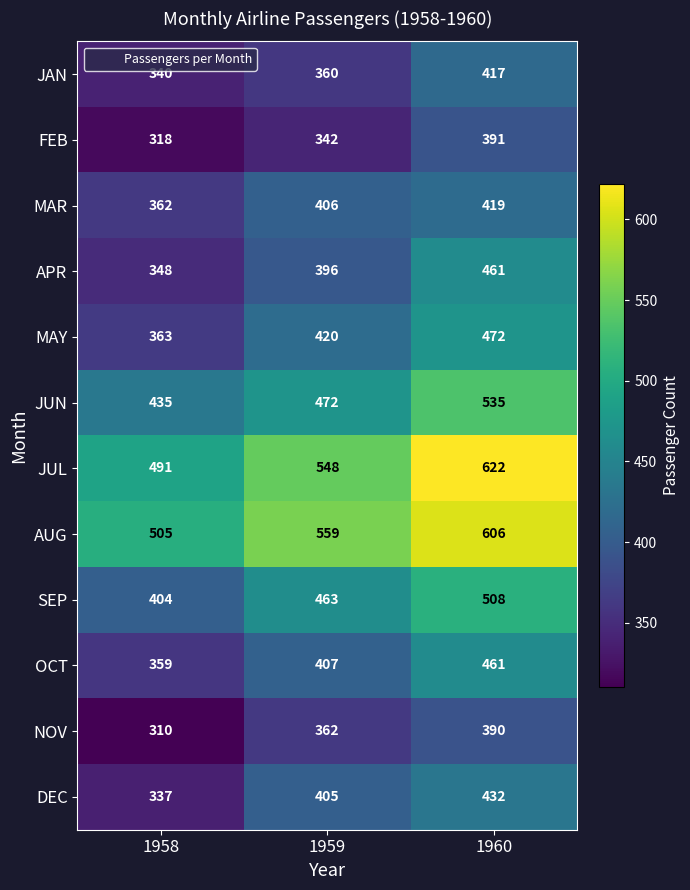

Which series has the widest spread of values?

JUL